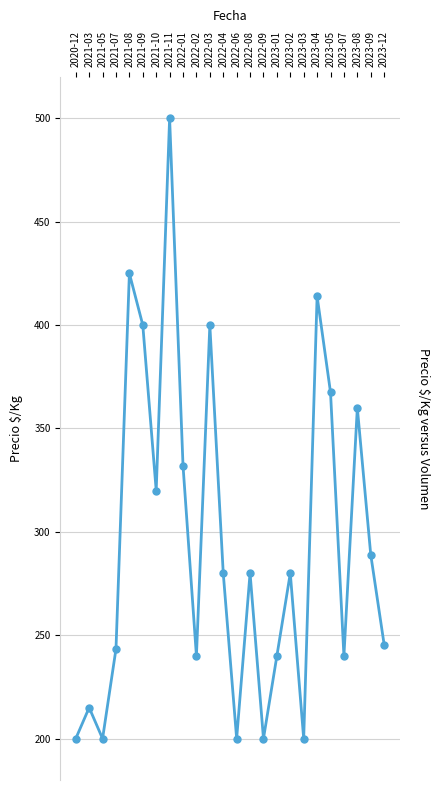

Count the number of categories in the chart.

24